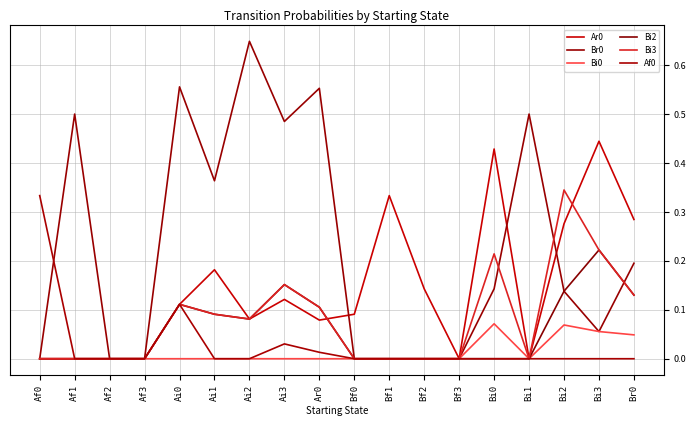

True or false: Bi0 and Bi3 intersect in this chart.

False